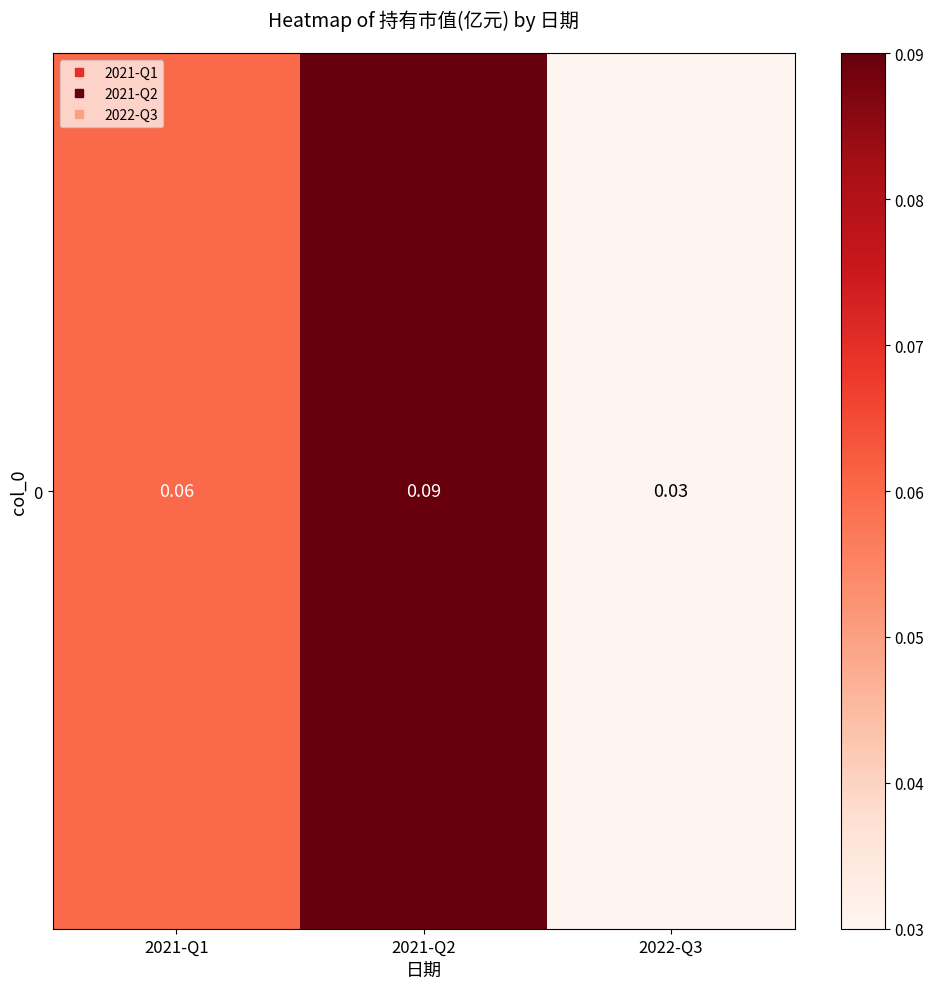

Which has a higher value, 2021-Q2 or 2022-Q3?

2021-Q2